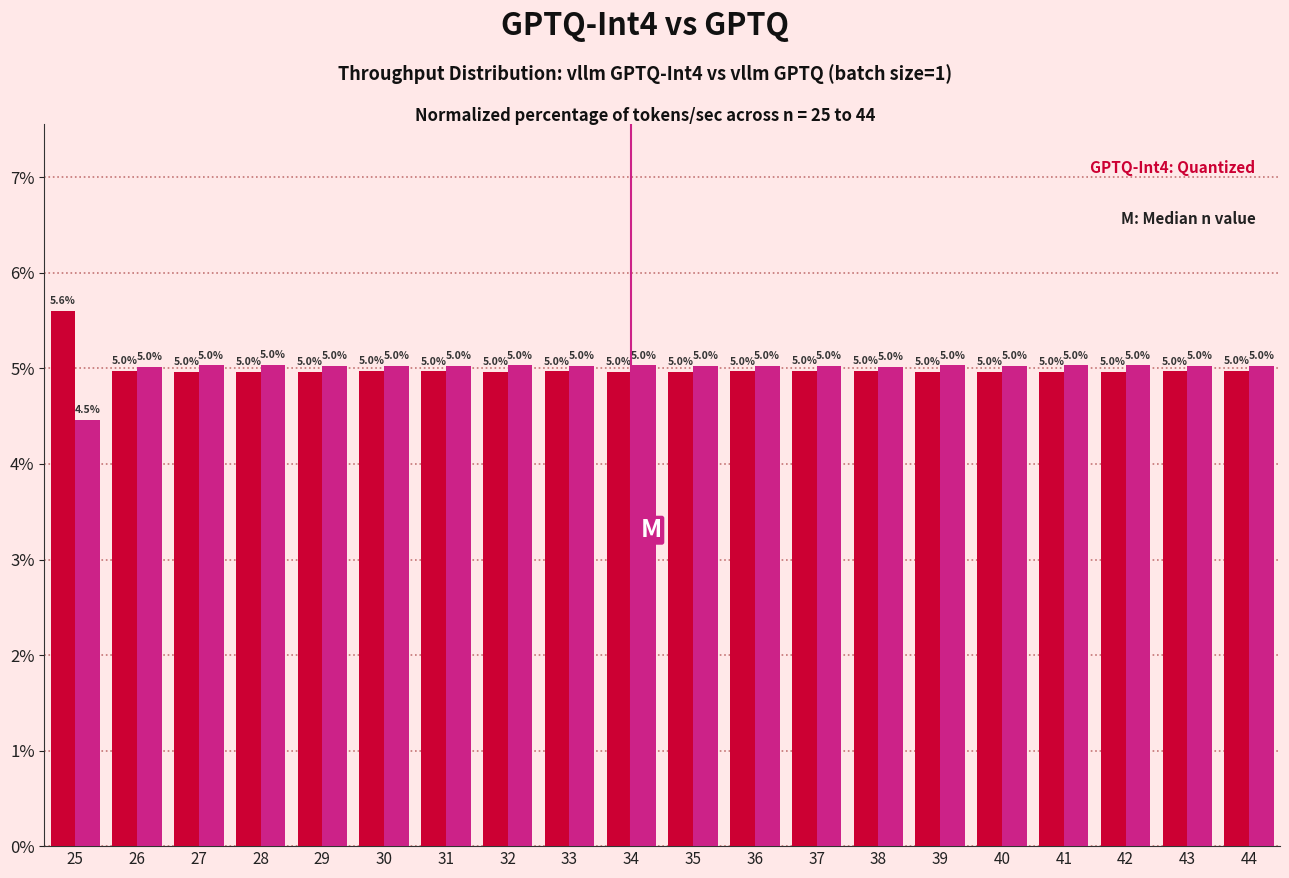

What is the greatest value displayed?

5.6